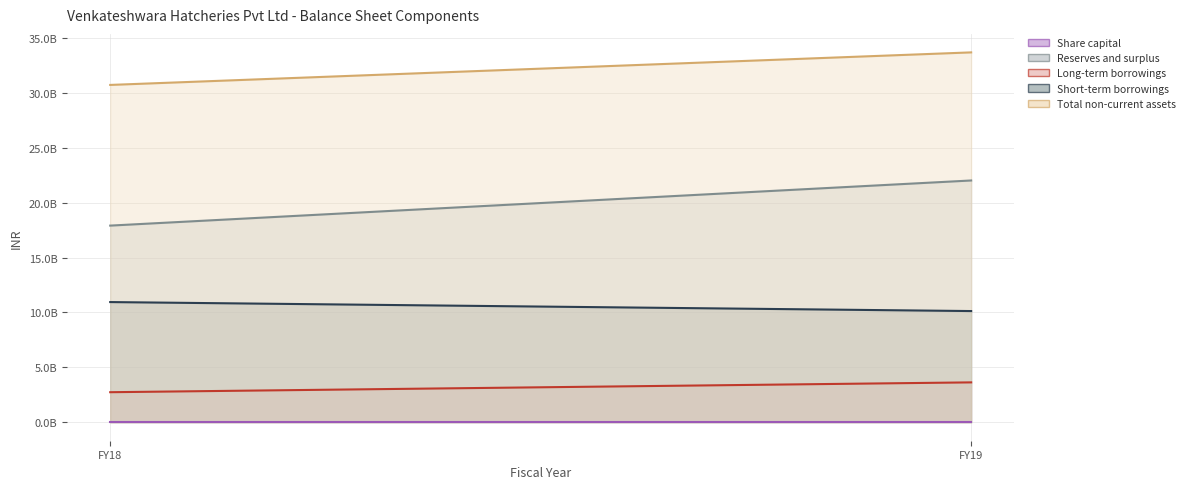

What is the highest value of the Long-term borrowings series?

3629452000